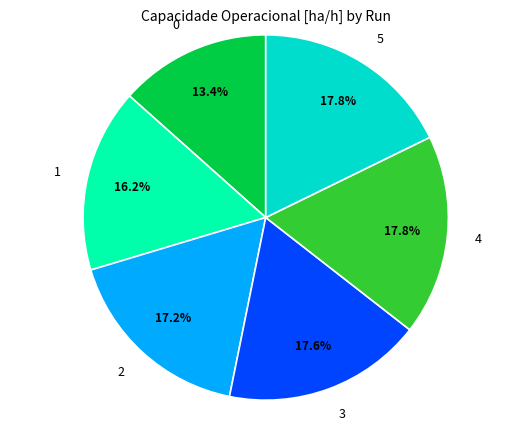

How many slices are in this pie chart?

6